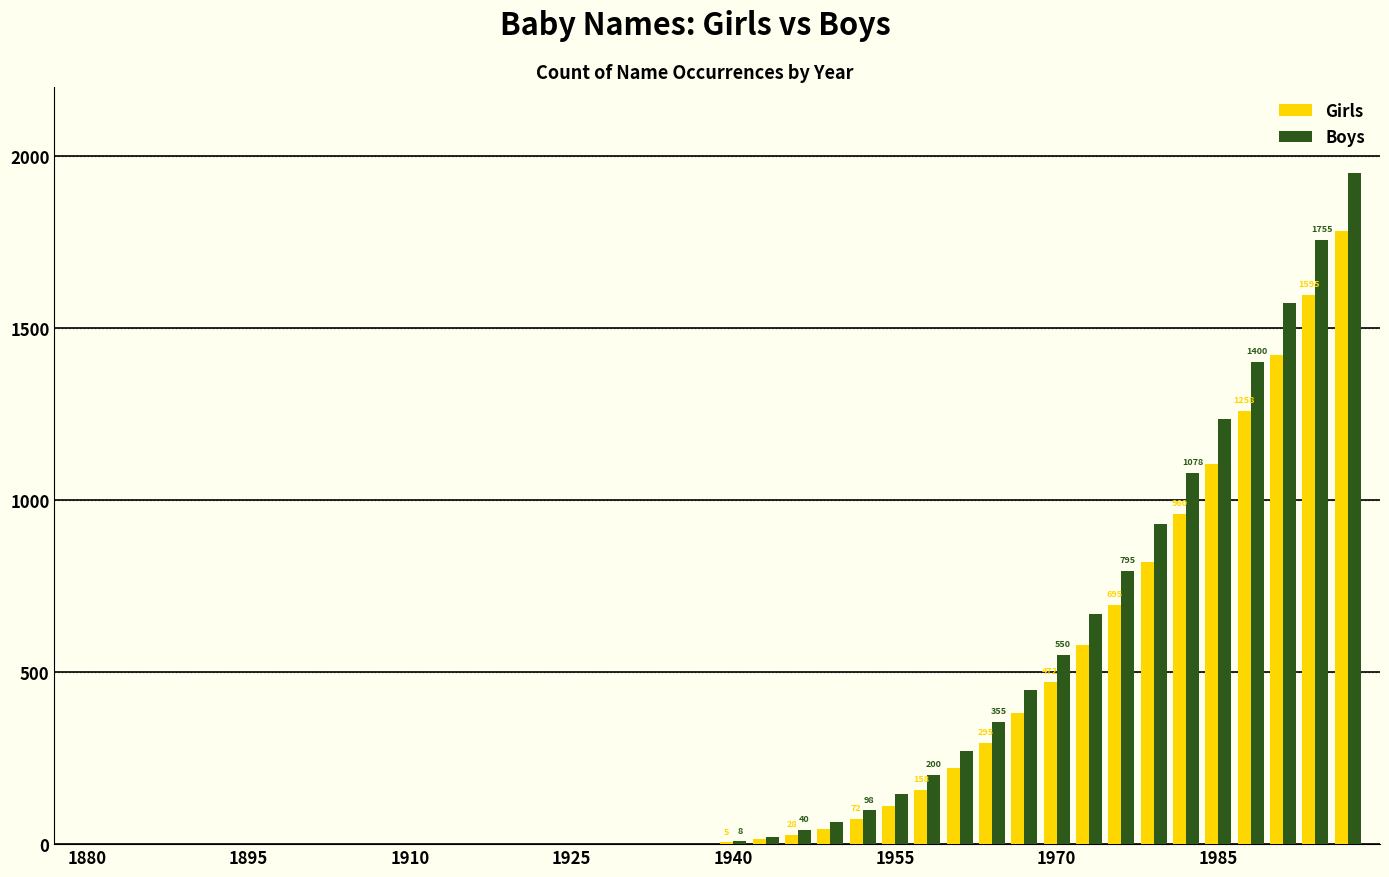

How many groups of bars are there?

40